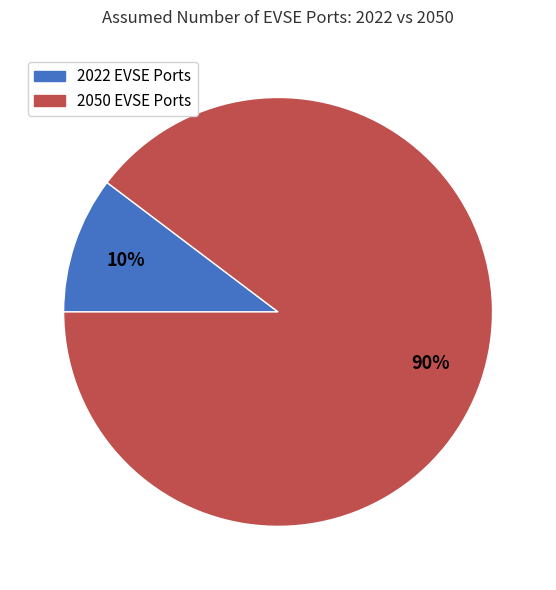

Combined, do 2050 EVSE Ports and 2022 EVSE Ports account for over 50%?

Yes